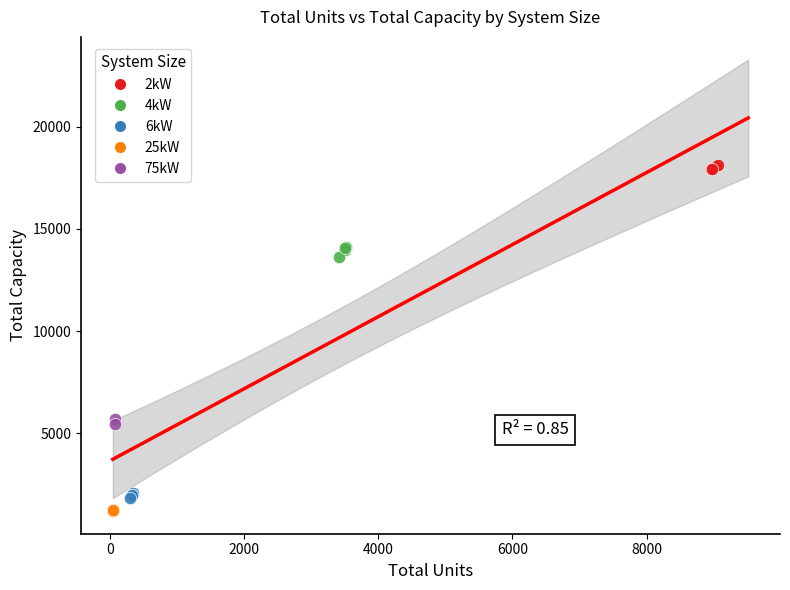

What are all the series names shown in the legend?

2kW, 4kW, 6kW, 25kW, 75kW